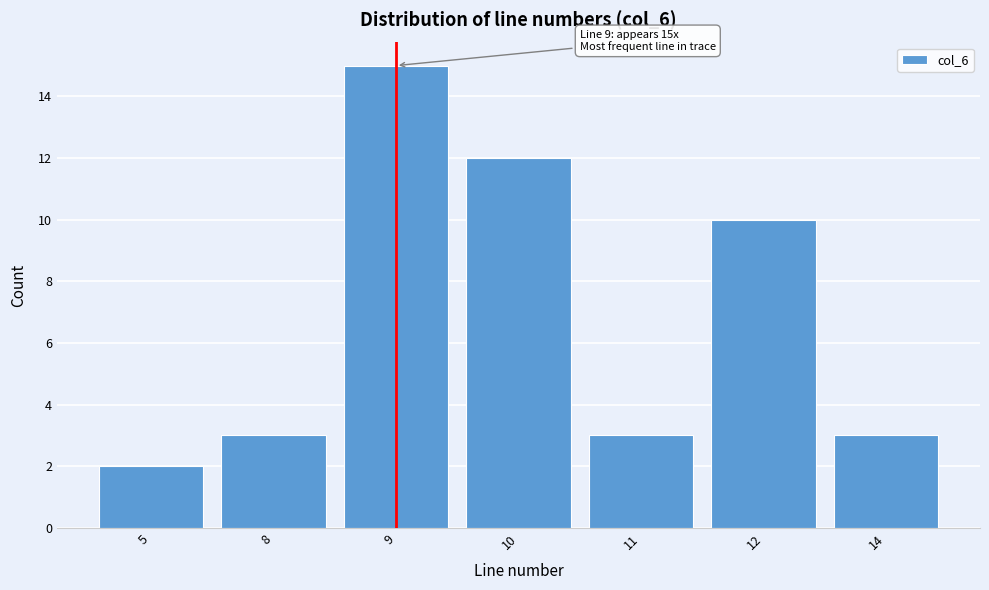

Reading left to right, transcribe all the data shown in this chart.

5=2	8=3	9=15	10=12	11=3	12=10	14=3